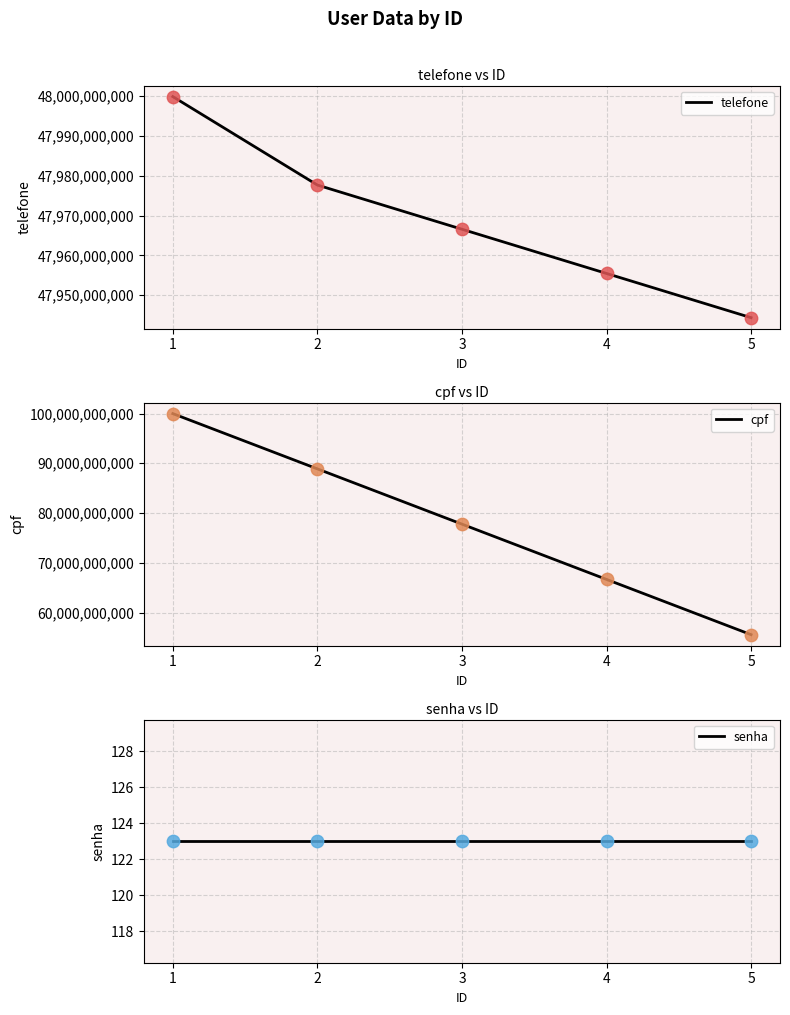

Which series contains the lowest Y value?

senha